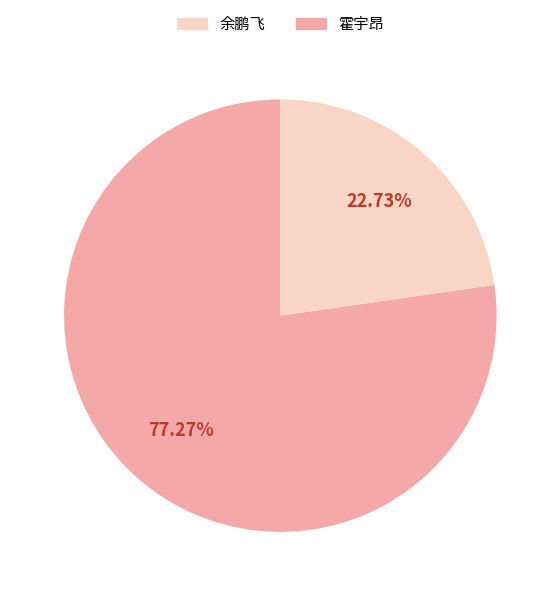

Is there a majority slice in this chart?

Yes